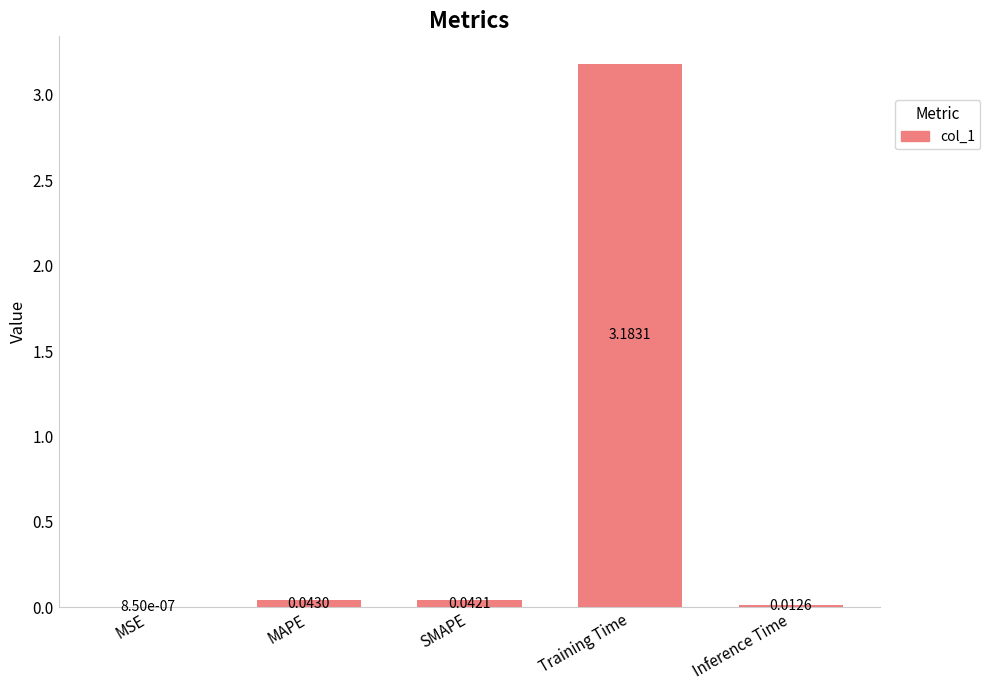

Are the bars horizontal?

No